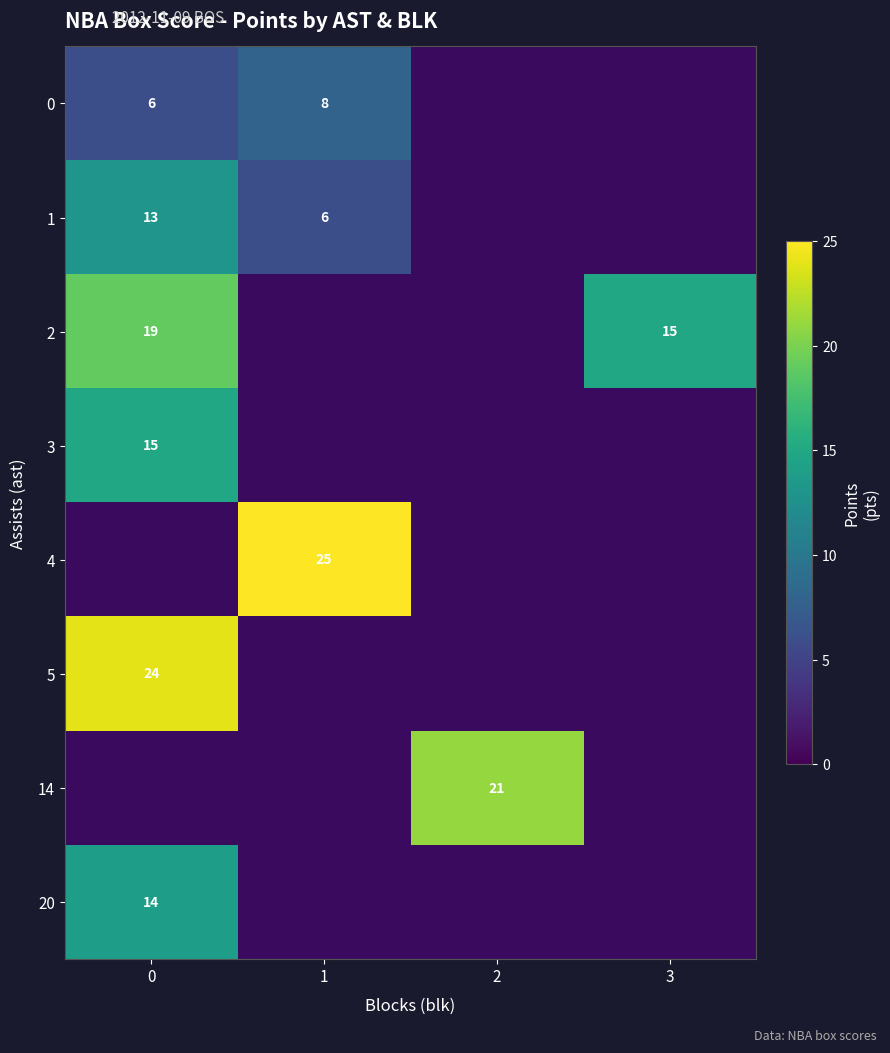

True or false: row_0 has a value of 8.0 at 1.

True